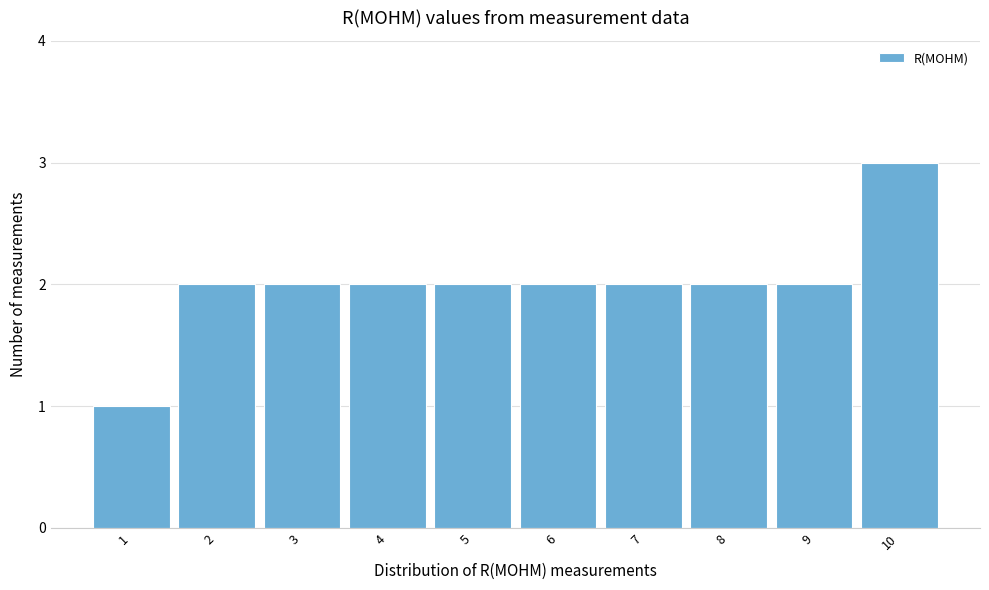

Reading left to right, list every bar in this chart as the range it spans on the x-axis followed by its height. The values are not printed on the chart, so give them approximately, as read against the axis.

0.5 to 1.5: 1
1.5 to 2.5: 2
2.5 to 3.5: 2
3.5 to 4.5: 2
4.5 to 5.5: 2
5.5 to 6.5: 2
6.5 to 7.5: 2
7.5 to 8.5: 2
8.5 to 9.5: 2
9.5 to 10.5: 3